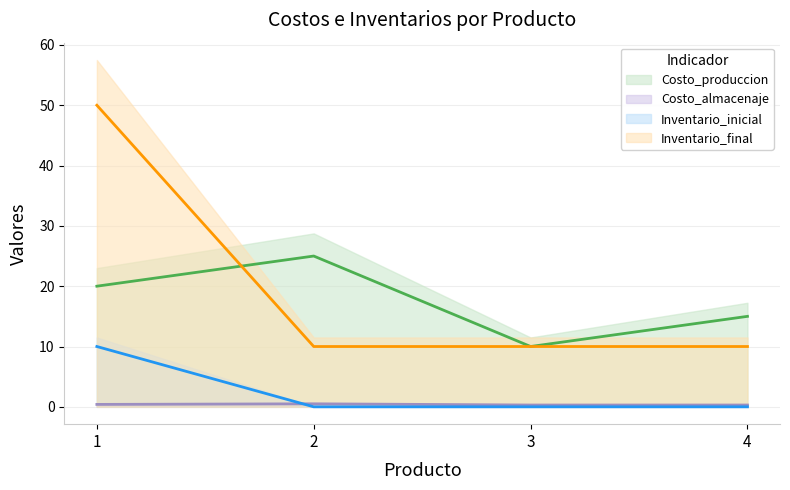

At which category is the sum across all series the highest?

1